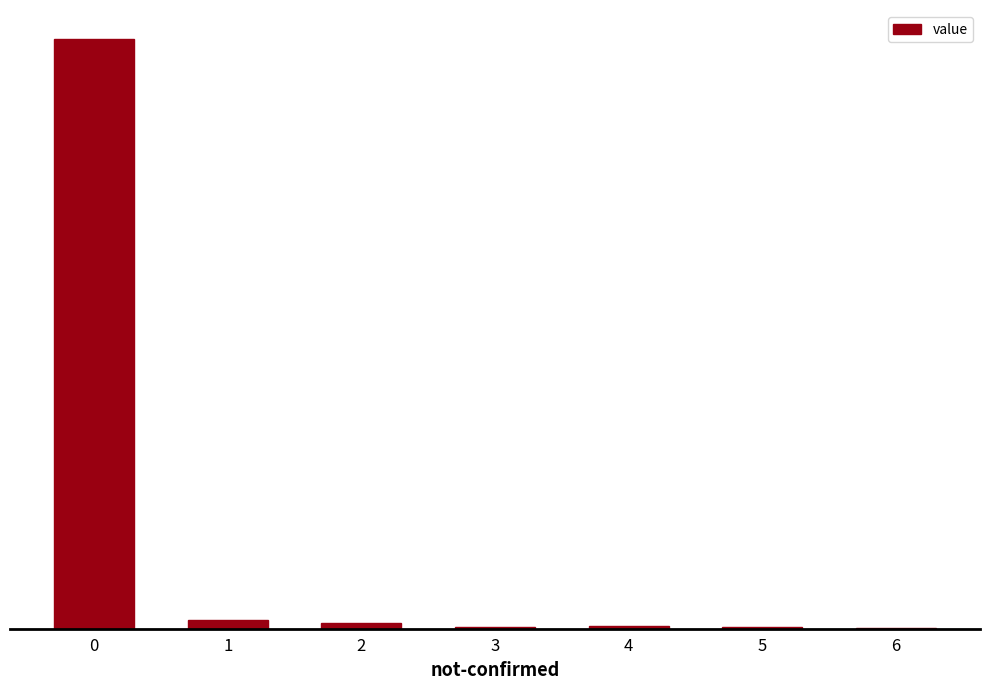

Does the chart contain any negative values?

No